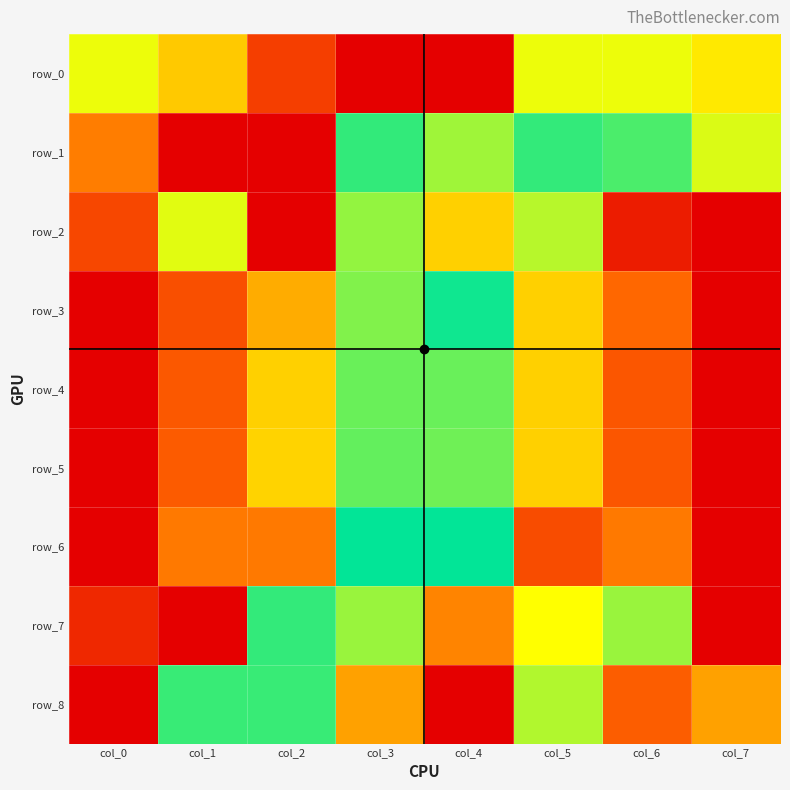

How many positive values does the row_1 series have?

7